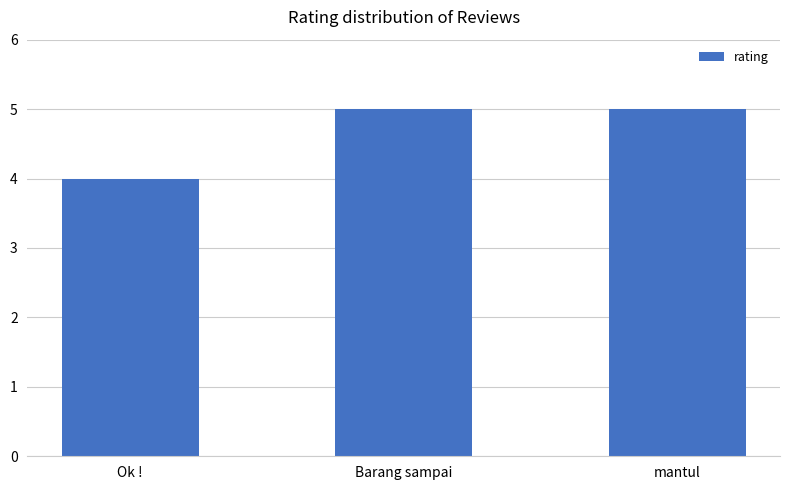

Which category has the lowest value across all series?

Ok !